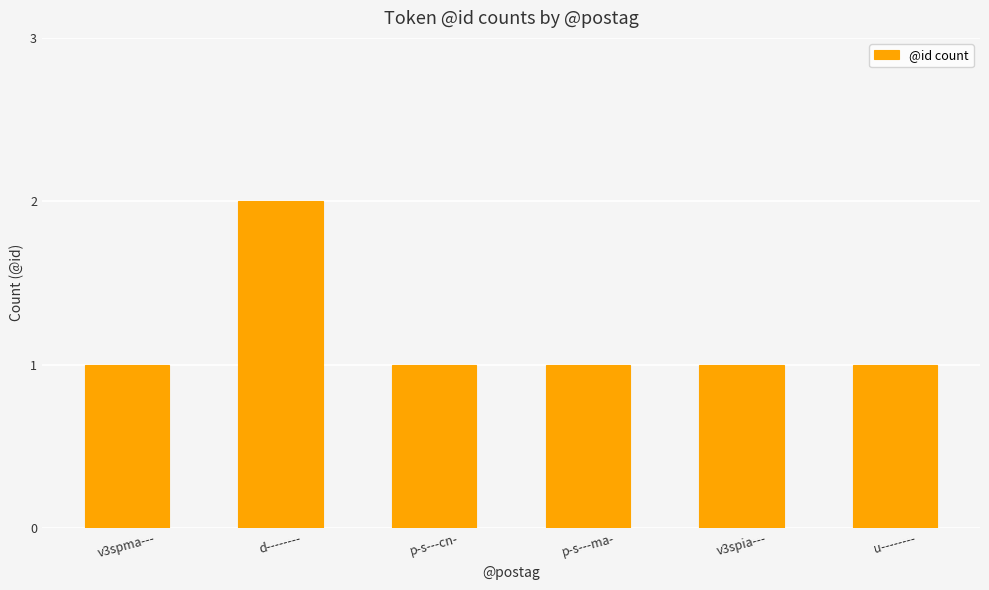

Approximately how many times larger is the value at d-------- compared to p-s---cn-?

2.0